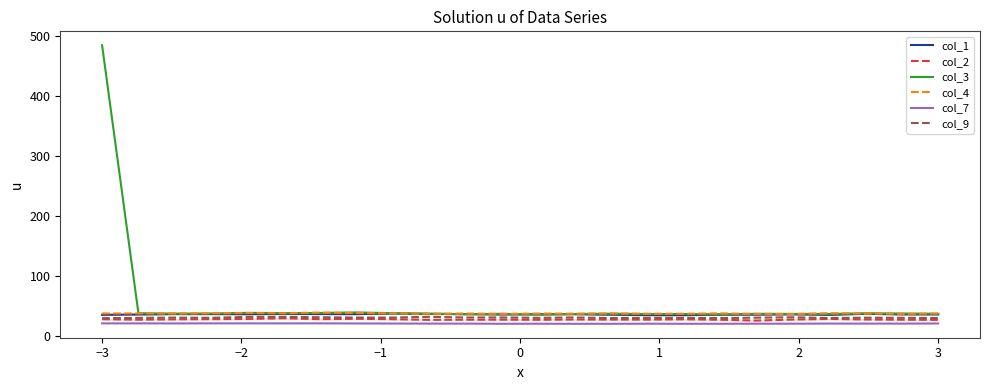

What is the smallest value displayed?

21.0